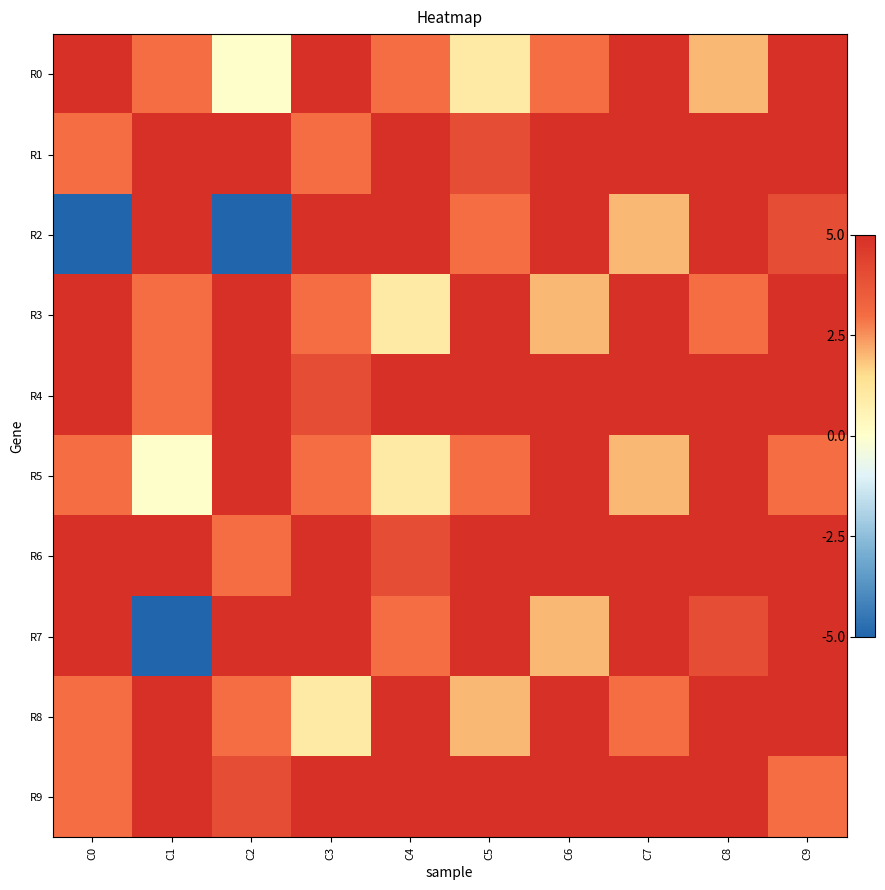

How many data points does each series have?

10